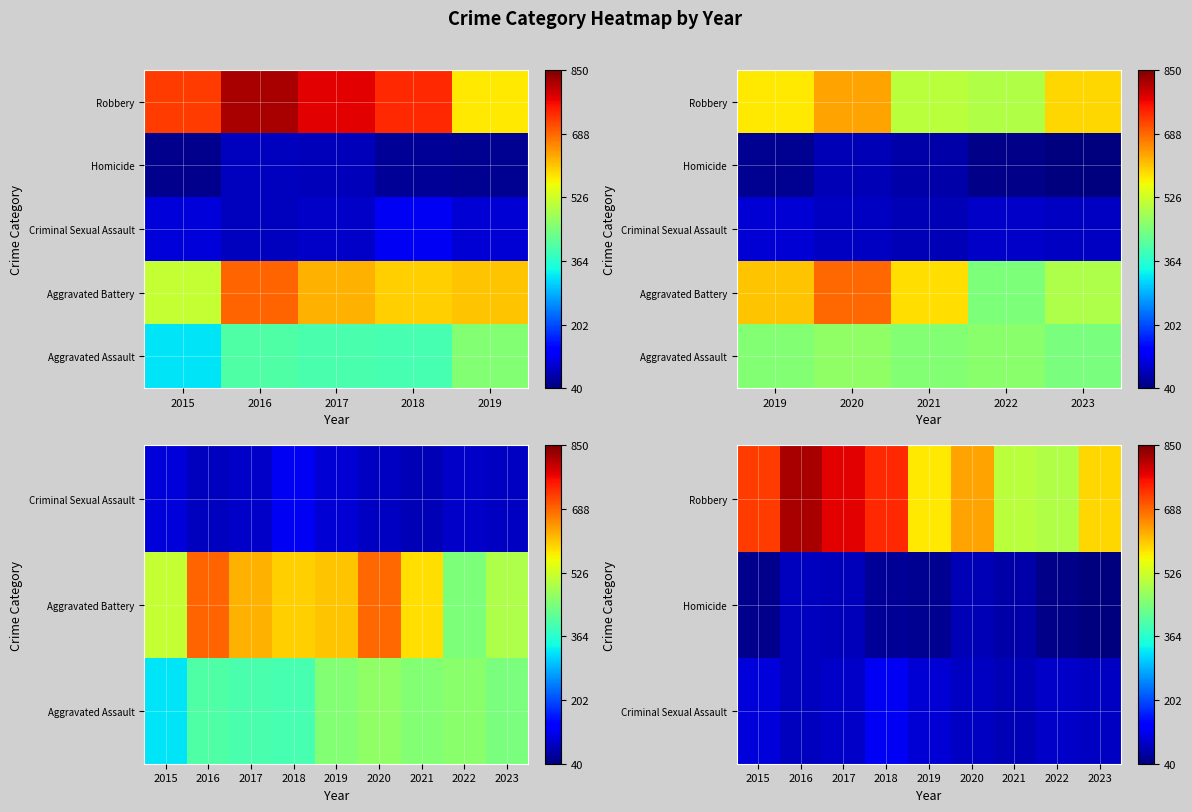

Which has a higher value, 2021 or 2016?

2021